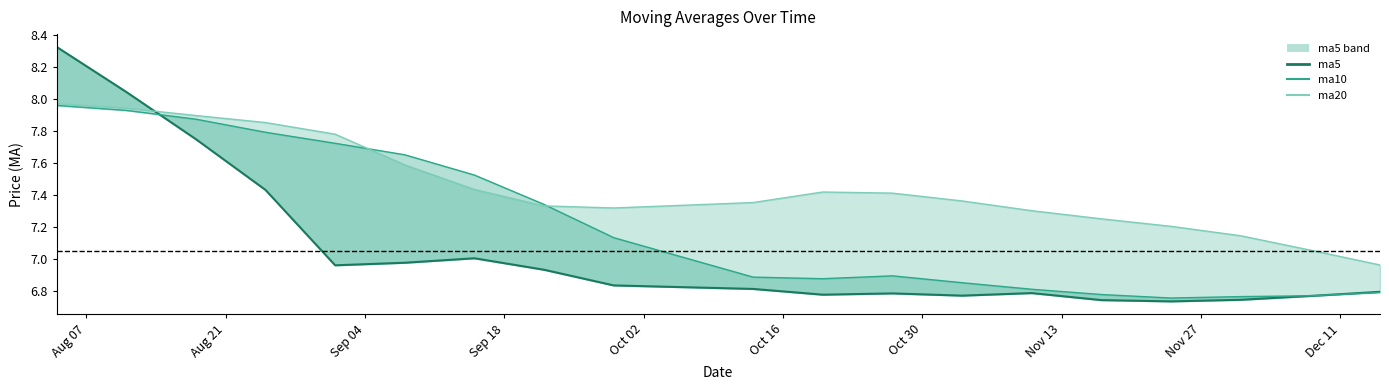

List the series in order of their peak value, lowest first.

ma10, ma20, ma5